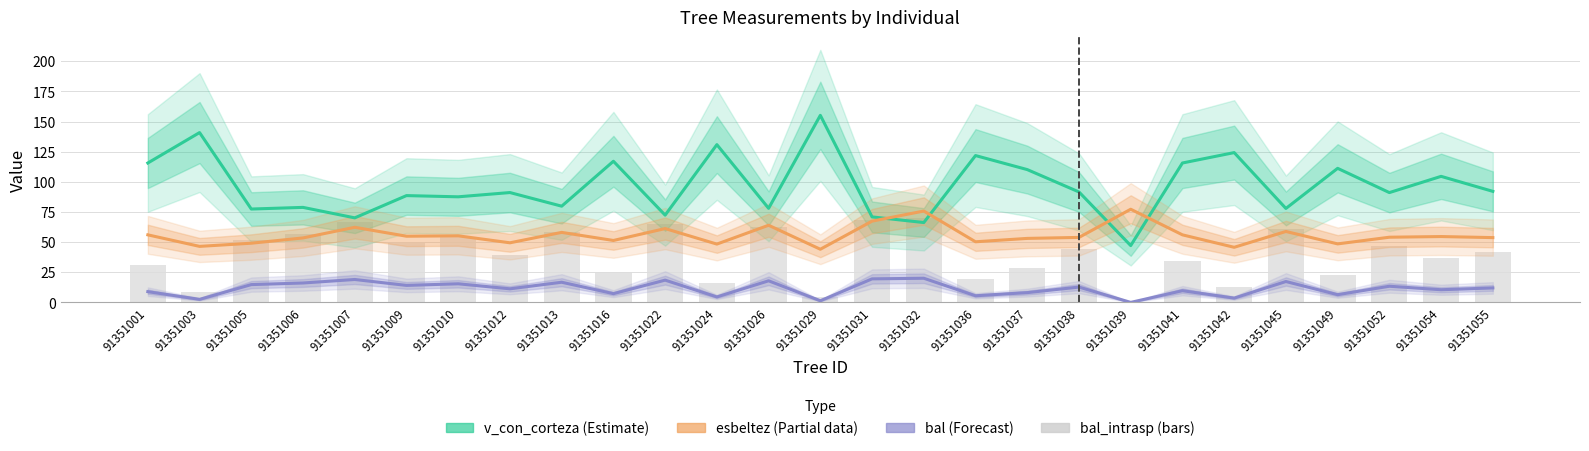

How many distinct data groups are displayed?

4